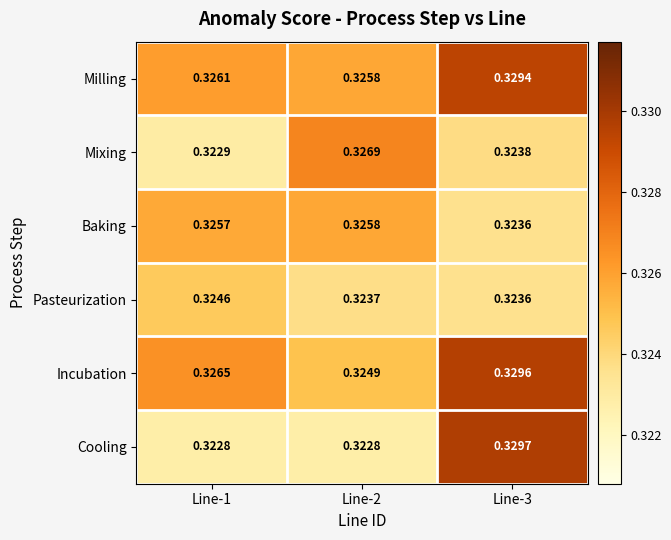

Which series has the largest range (max minus min)?

Cooling